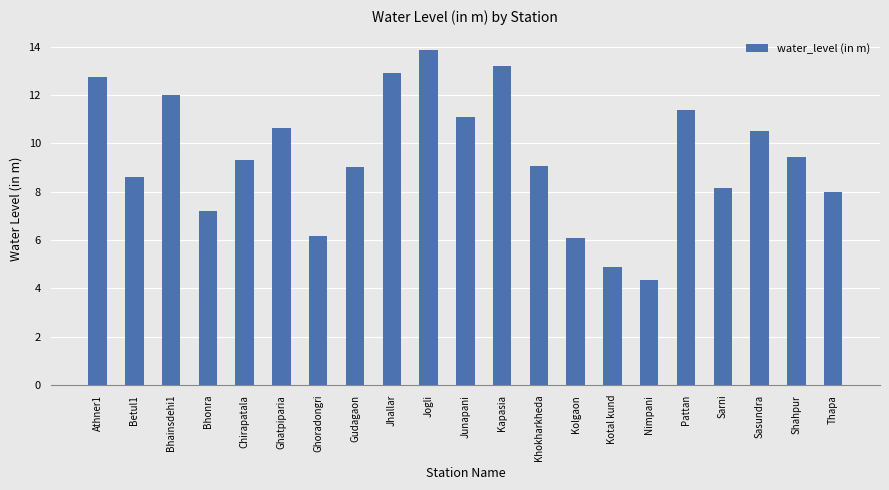

The value at Sasundra is 7.2. True or false?

False